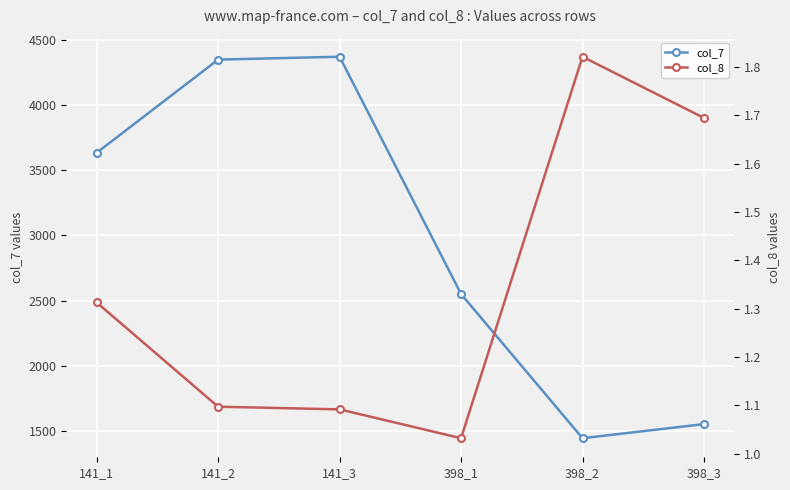

What is the difference between the highest and lowest values at 141_1?

3630.7